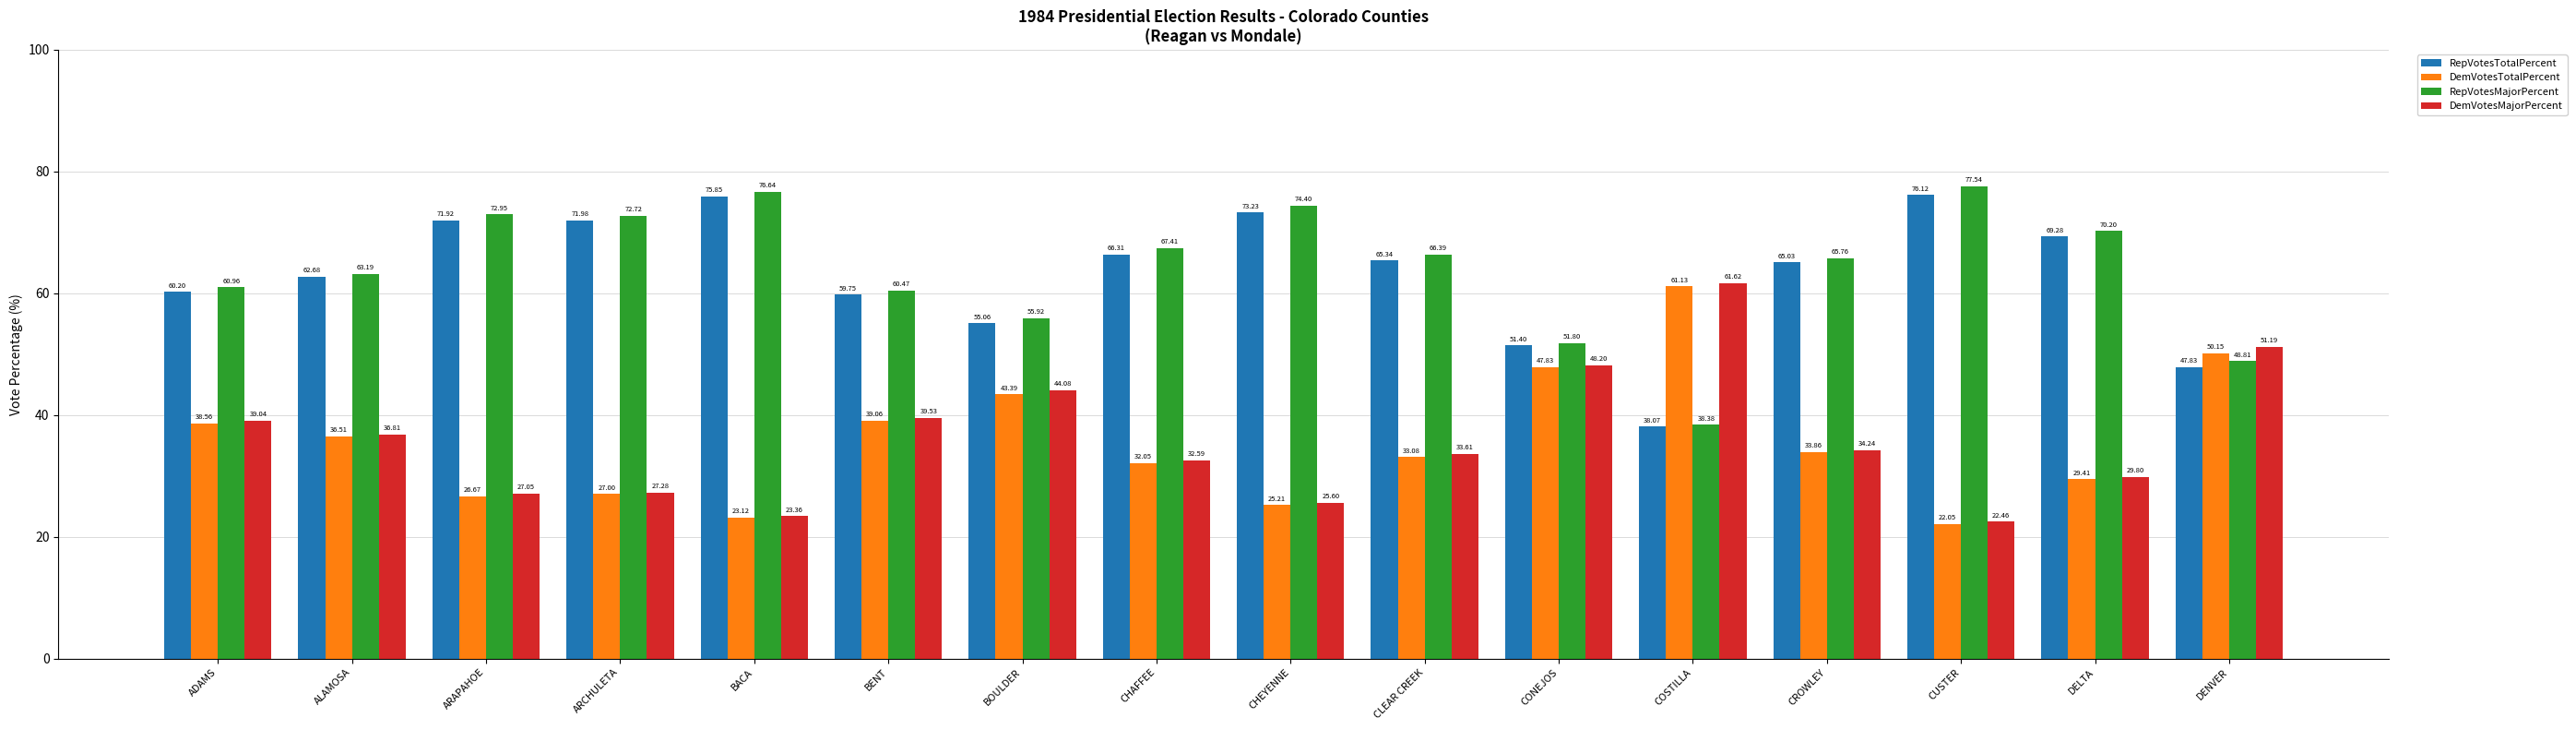

List the series in order of their peak value, highest first.

RepVotesMajorPercent, RepVotesTotalPercent, DemVotesMajorPercent, DemVotesTotalPercent